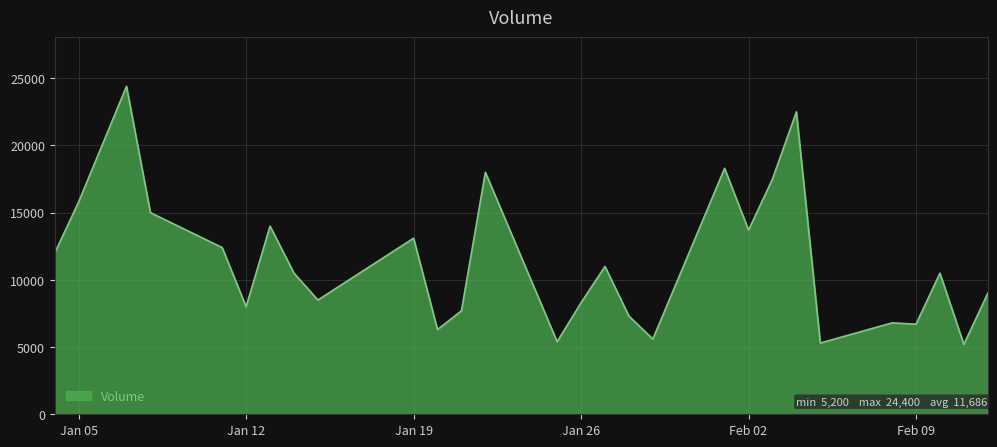

What is the greatest value displayed?

24400